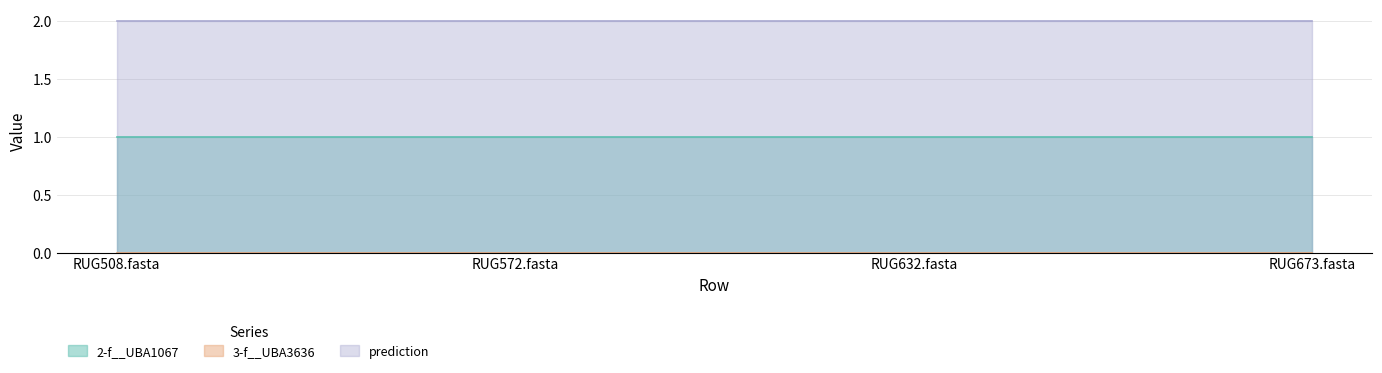

What position from the right is RUG673.fasta?

1